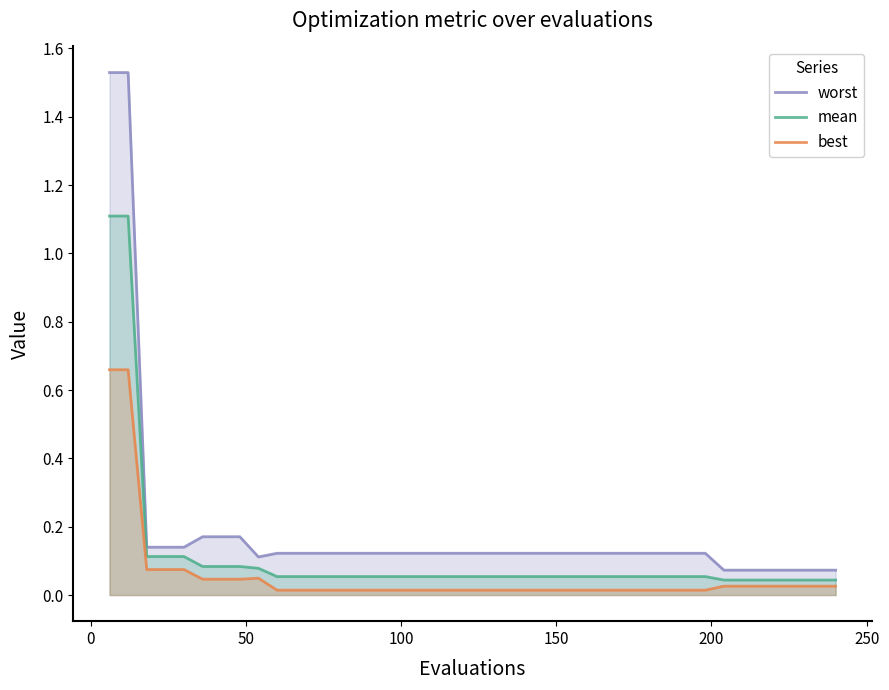

What are all the series names shown in the legend?

worst, mean, best